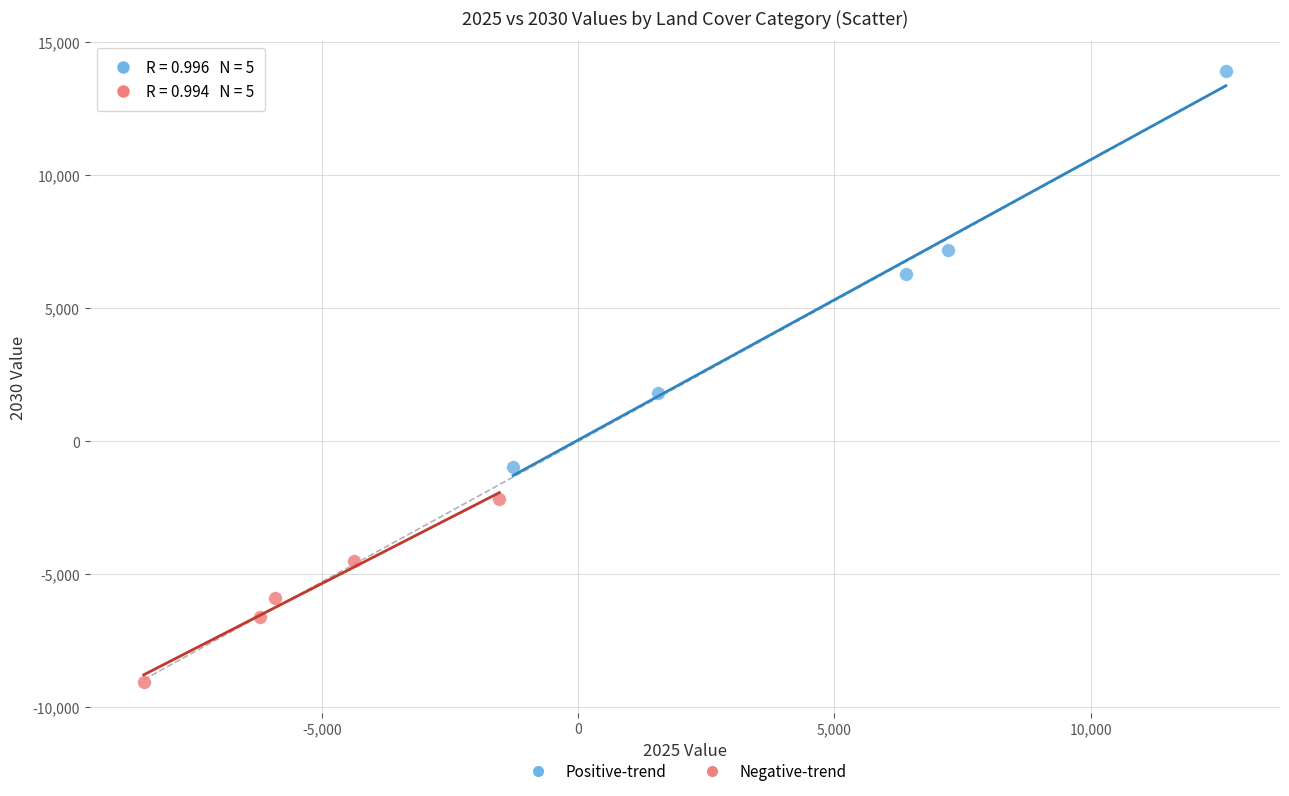

Which series reaches the minimum Y coordinate?

Negative-trend